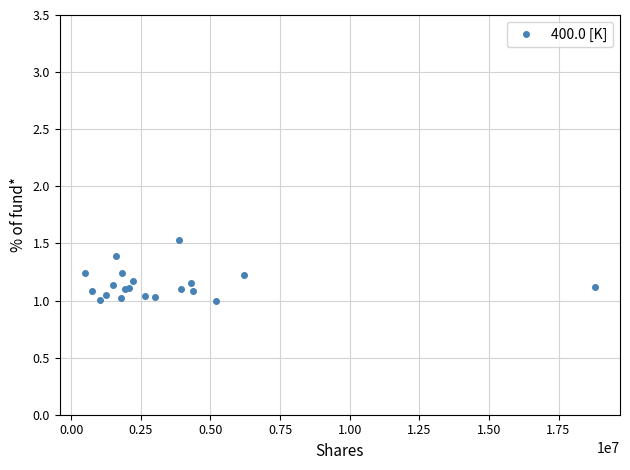

What is the sum of all values?

22.8